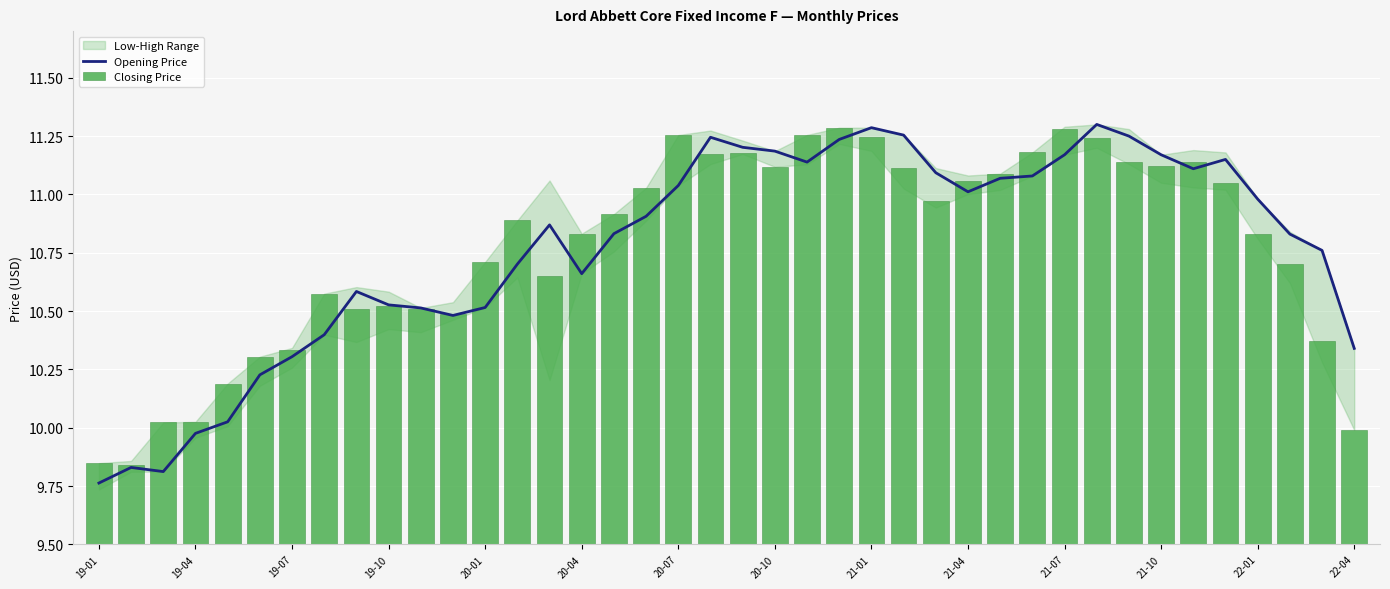

At which category is the sum across all series the highest?

31